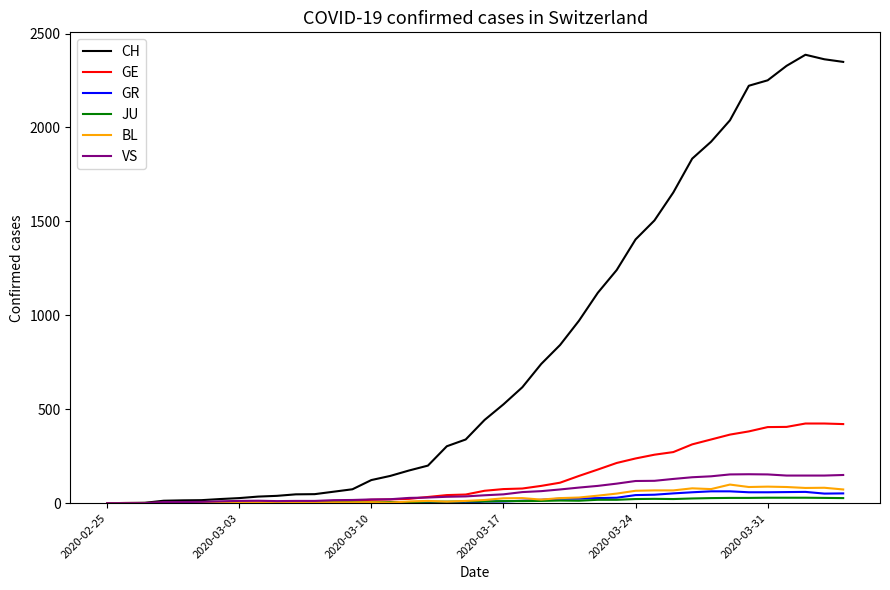

Which series has the largest total across all categories?

CH